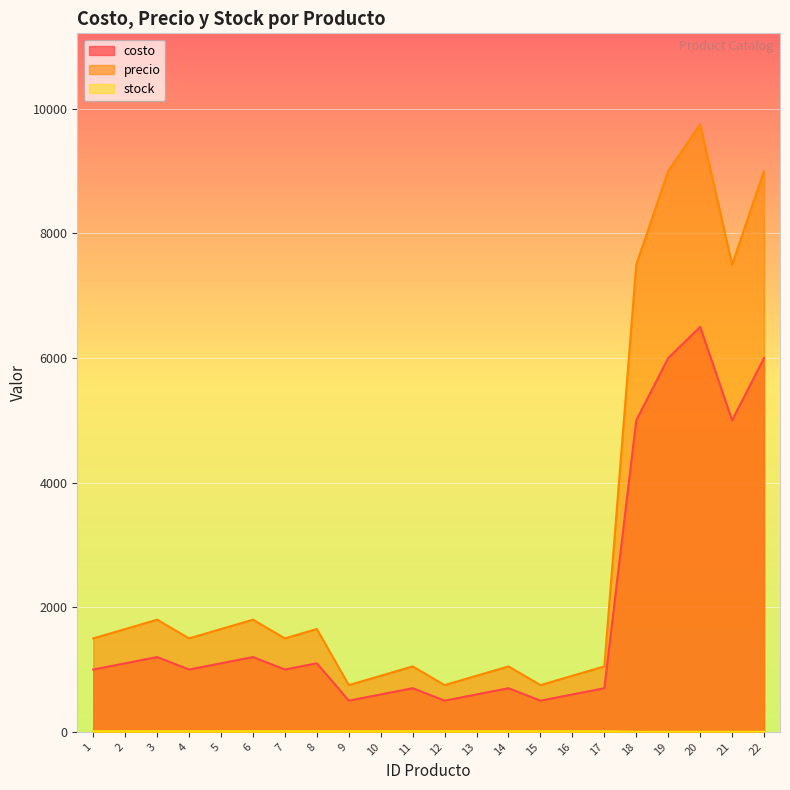

Rank the categories by costo value from highest to lowest.

20, 19, 22, 18, 21, 3, 6, 2, 5, 8, 1, 4, 7, 11, 14, 17, 10, 13, 16, 9, 12, 15